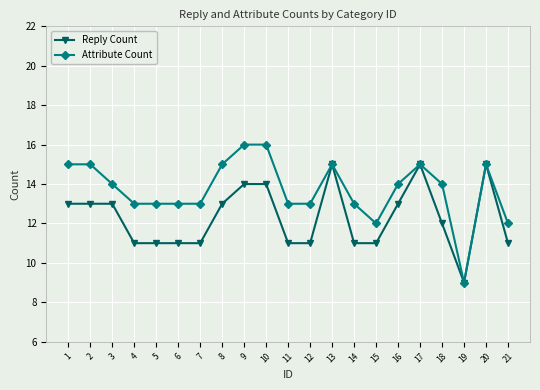

Read the Reply Count value at 2.

13